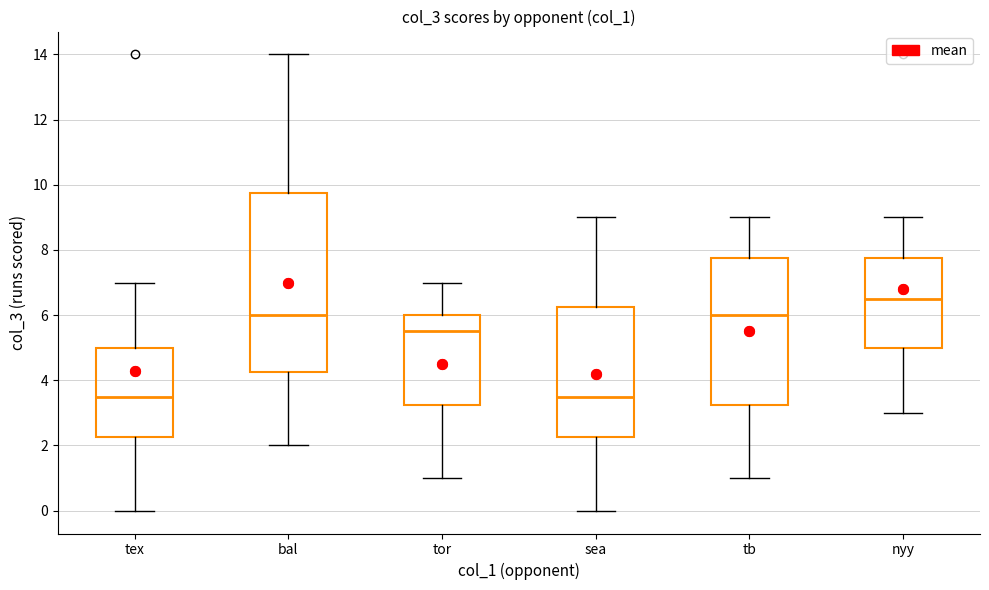

Reading left to right, transcribe this box plot: for each box, give where its median line is, the range the box spans, and where its two whiskers end, as read against the y-axis. The values are not printed on the chart, so give them approximately, as read against the axis.

tex: median 3.6, box 2.2 to 5.0, whiskers 0.0 to 7.0
bal: median 6.0, box 4.2 to 9.8, whiskers 2.0 to 14.0
tor: median 5.6, box 3.2 to 6.0, whiskers 1.0 to 7.0
sea: median 3.6, box 2.2 to 6.2, whiskers 0.0 to 9.0
tb: median 6.0, box 3.2 to 7.8, whiskers 1.0 to 9.0
nyy: median 6.6, box 5.0 to 7.8, whiskers 3.0 to 9.0